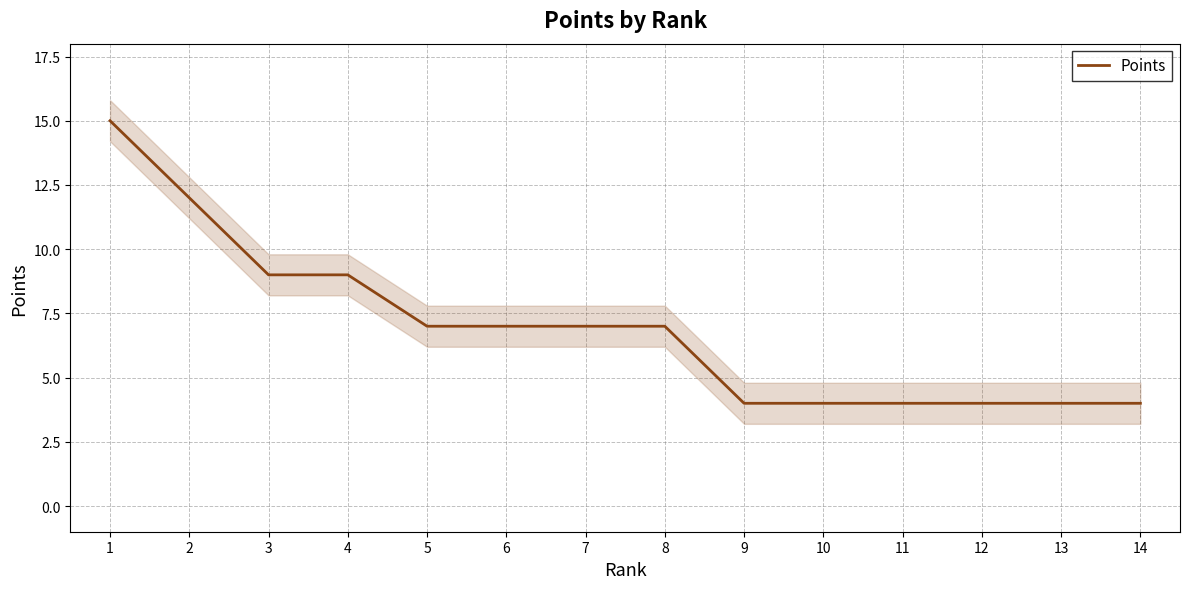

True or false: the data shows 4 at 5.

False